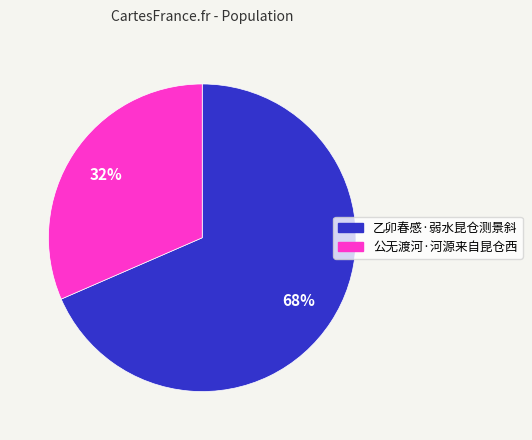

What is the smallest slice in the pie chart?

公无渡河·河源来自昆仓西